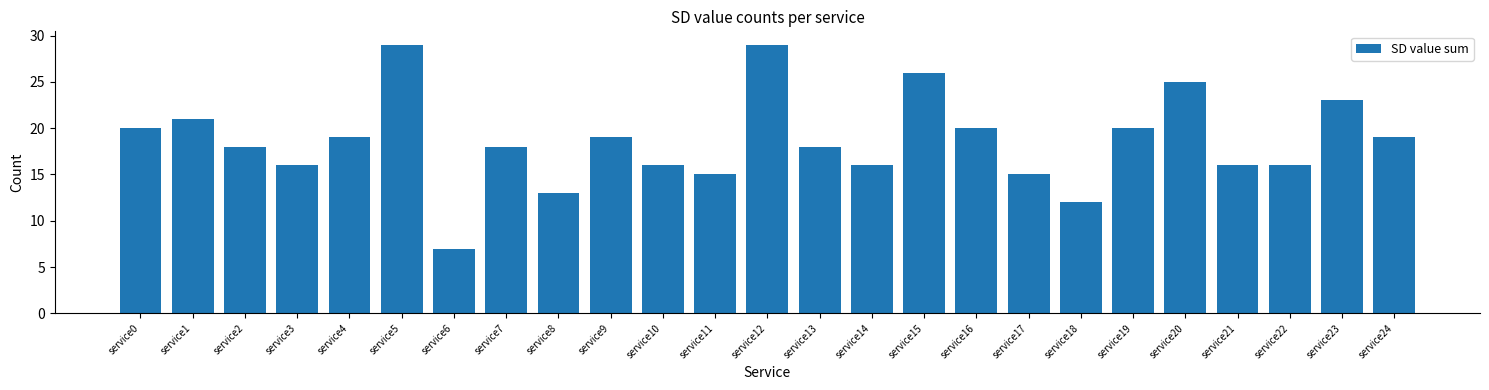

Reading left to right, extract all data points from this chart.

service0=20	service1=21	service2=18	service3=16	service4=19	service5=29	service6=7	service7=18	service8=13	service9=19	service10=16	service11=15	service12=29	service13=18	service14=16	service15=26	service16=20	service17=15	service18=12	service19=20	service20=25	service21=16	service22=16	service23=23	service24=19